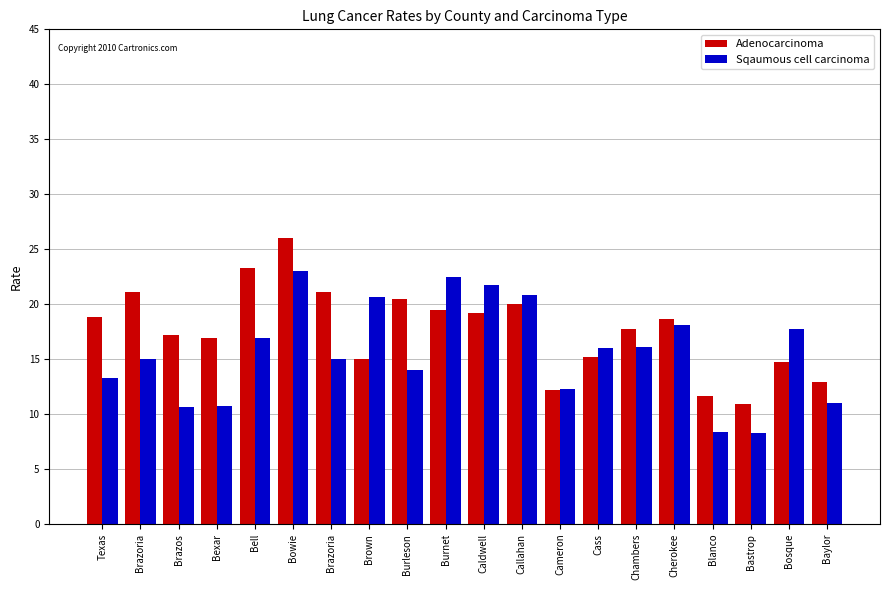

Reading left to right, list all the values displayed in this chart.

Adenocarcinoma: 18.8	21.1	17.2	16.9	23.3	26.0	21.1	15.0	20.5	19.5	19.2	20.0	12.2	15.2	17.7	18.6	11.6	10.9	14.7	12.9
Sqaumous cell carcinoma: 13.3	15.0	10.6	10.7	16.9	23.0	15.0	20.6	14.0	22.5	21.7	20.8	12.3	16.0	16.1	18.1	8.4	8.3	17.7	11.0